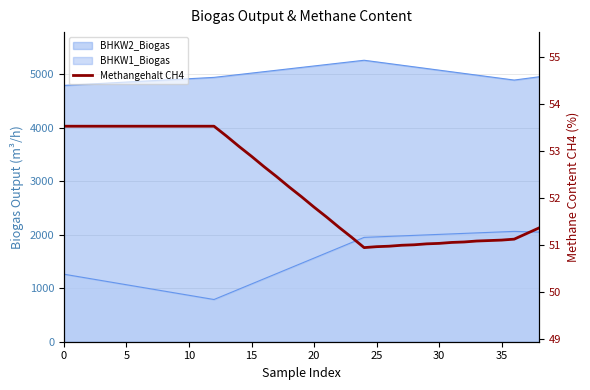

True or false: there are more than 1 points higher than both neighbors.

False